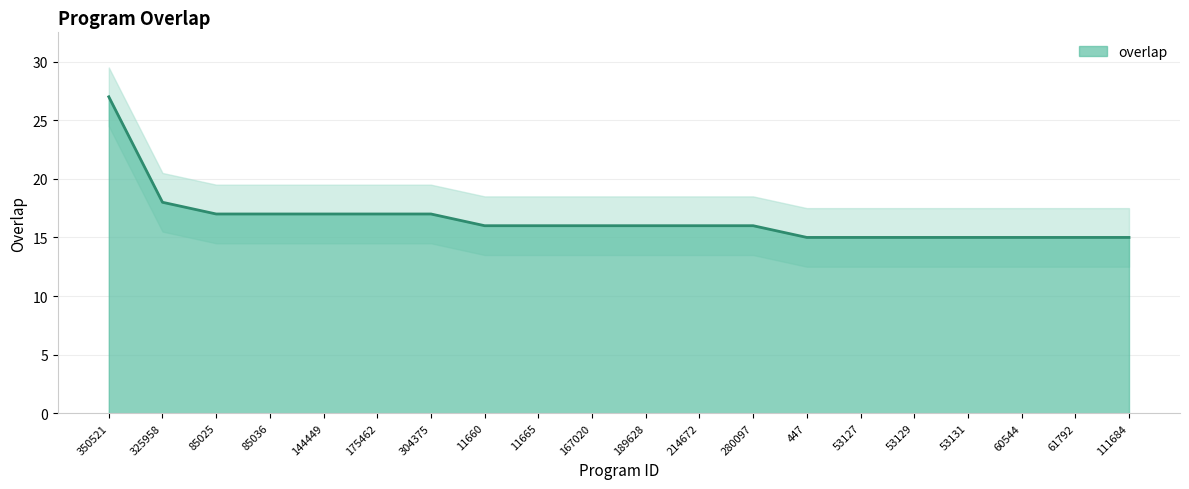

Rank the categories by value from highest to lowest.

350521, 325958, 85025, 85036, 144449, 175462, 304375, 11660, 11665, 167020, 189628, 214672, 280097, 447, 53127, 53129, 53131, 60544, 61792, 111684